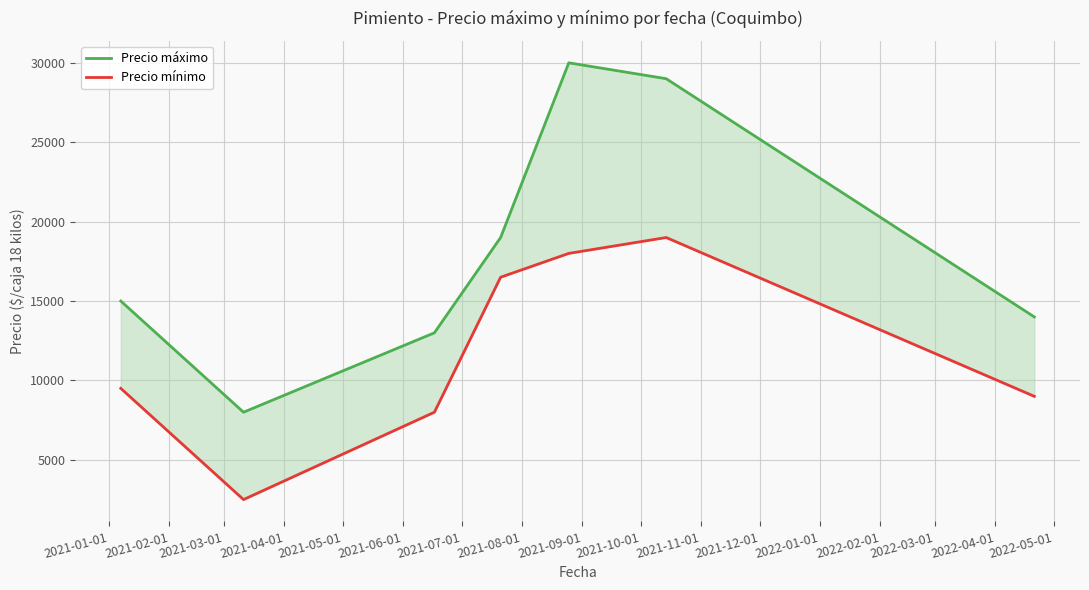

Count the number of categories in the chart.

7